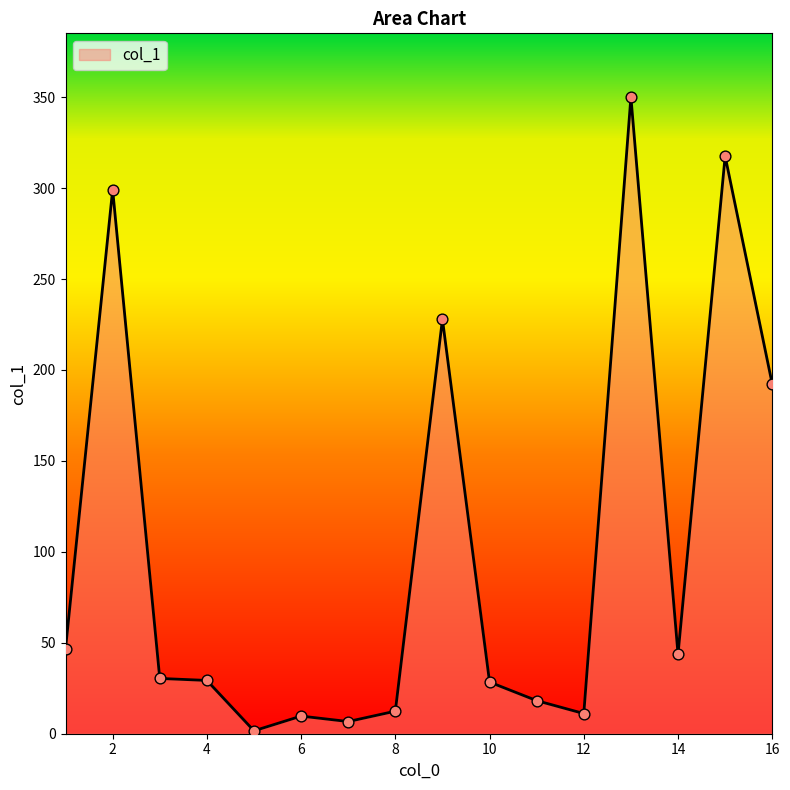

What is the maximum value shown in the chart?

350.1